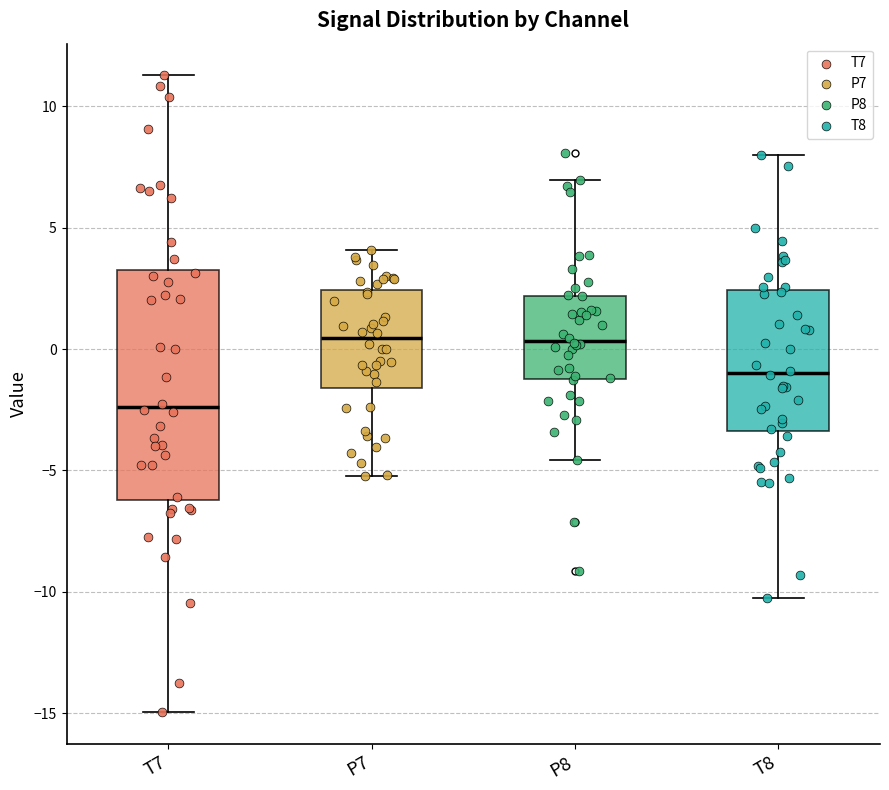

Reading left to right, read every box against the y-axis: the position of its median line, the range the box covers, and the ends of its whiskers. The values are not printed on the chart, so give them approximately, as read against the axis.

T7: median -2.5, box -6.0 to 3.5, whiskers -15.0 to 11.5
P7: median 0.5, box -1.5 to 2.5, whiskers -5.0 to 4.0
P8: median 0.5, box -1.0 to 2.0, whiskers -4.5 to 7.0
T8: median -1.0, box -3.5 to 2.5, whiskers -10.5 to 8.0